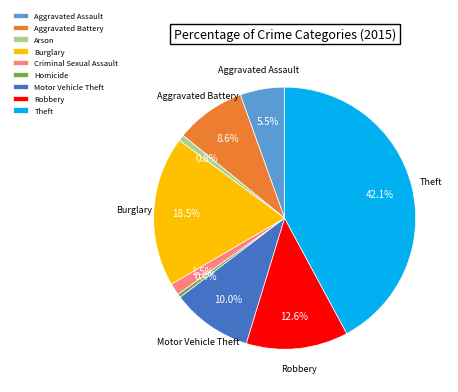

What is the largest slice in the pie chart?

Theft